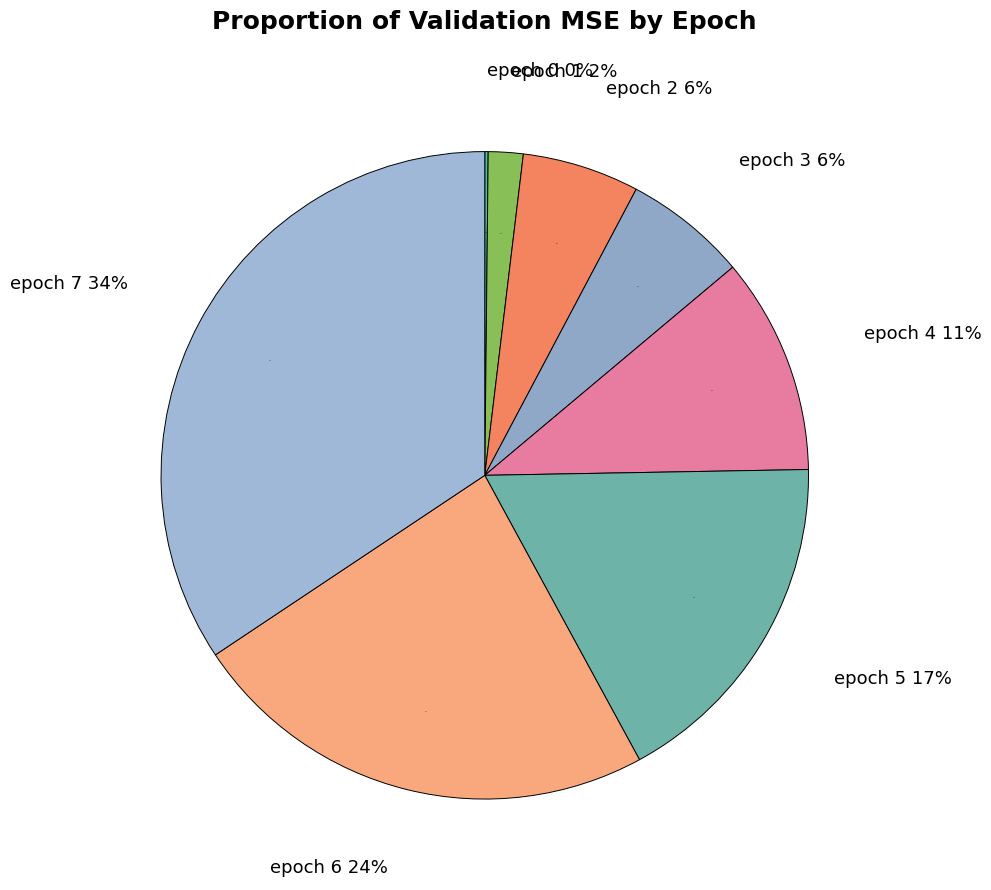

The epoch 0 slice represents 0% of the pie. True or false?

True